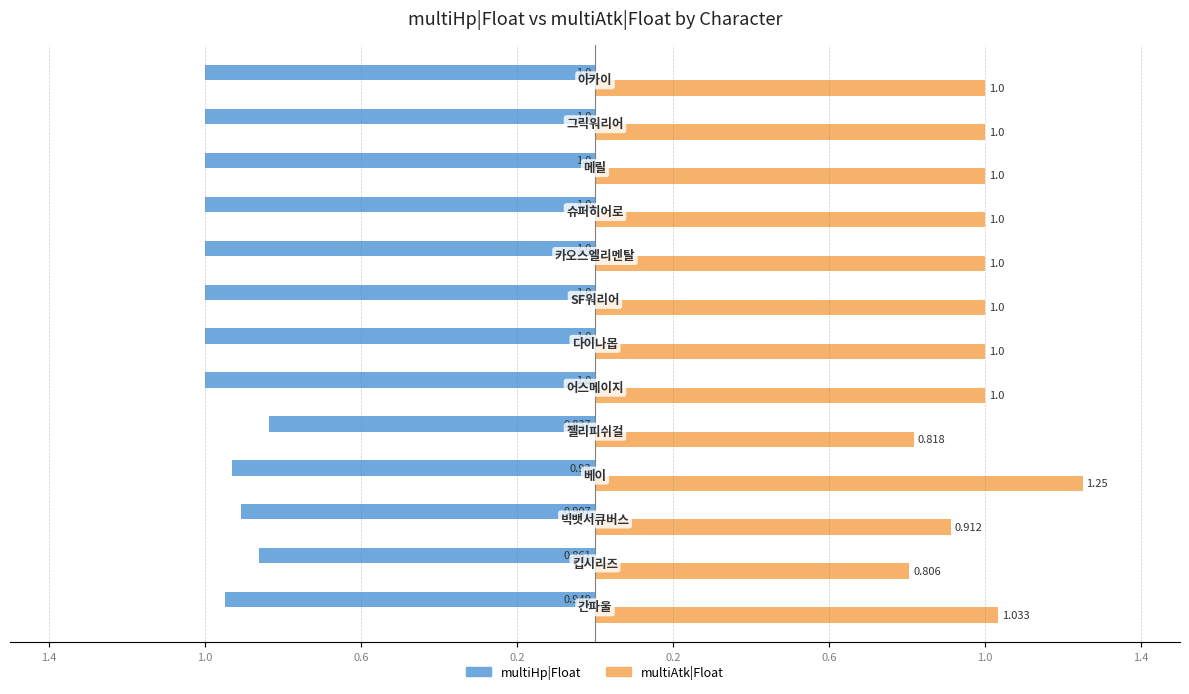

What are all the series names shown in the legend?

multiHp|Float, multiAtk|Float